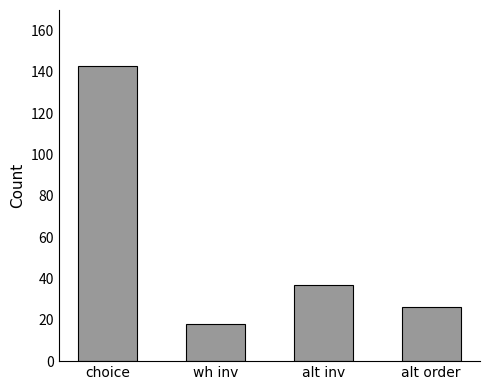

Are the bars horizontal?

No